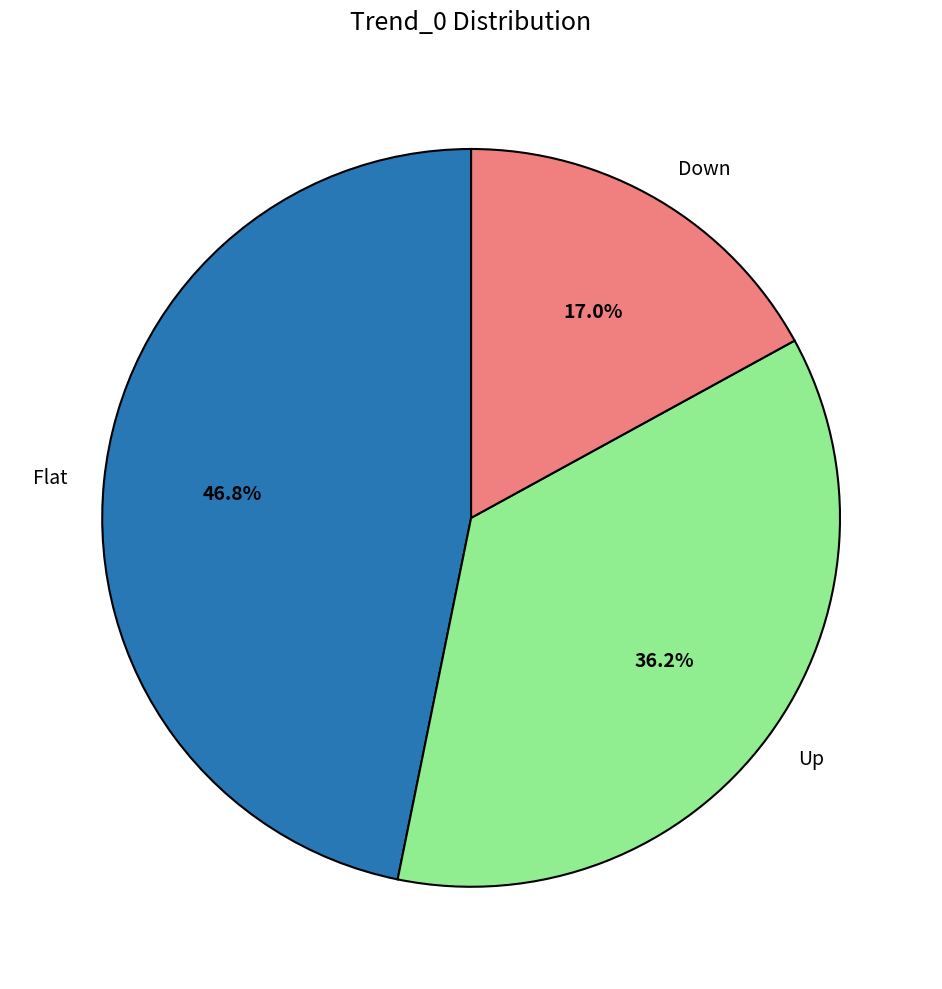

Is it true that Down is 3% of the pie?

False